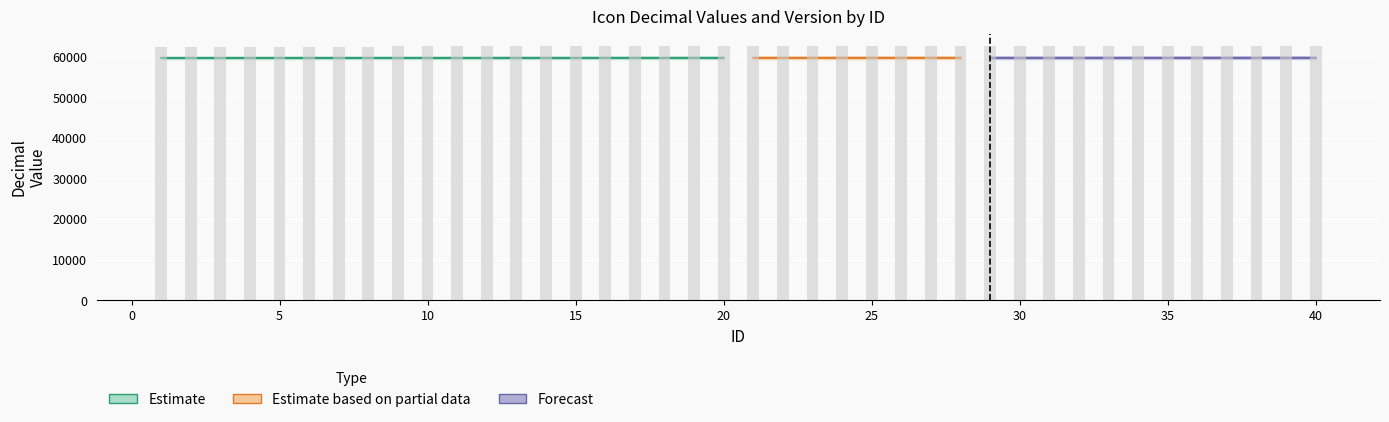

True or false: the data shows 62477.3 at 25.

True